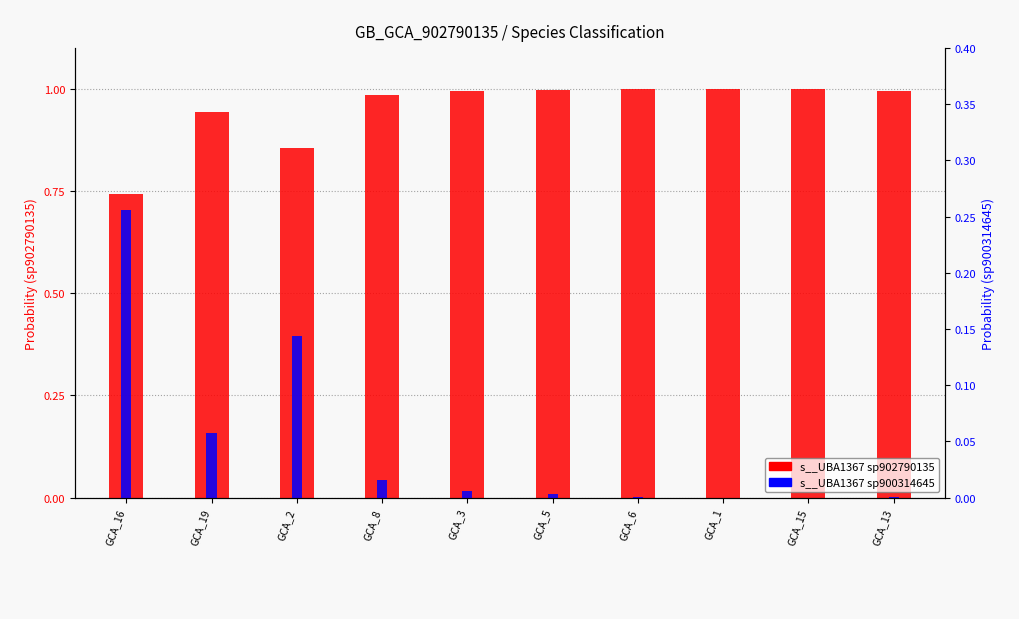

At which category is the sum across all series the highest?

GCA_1